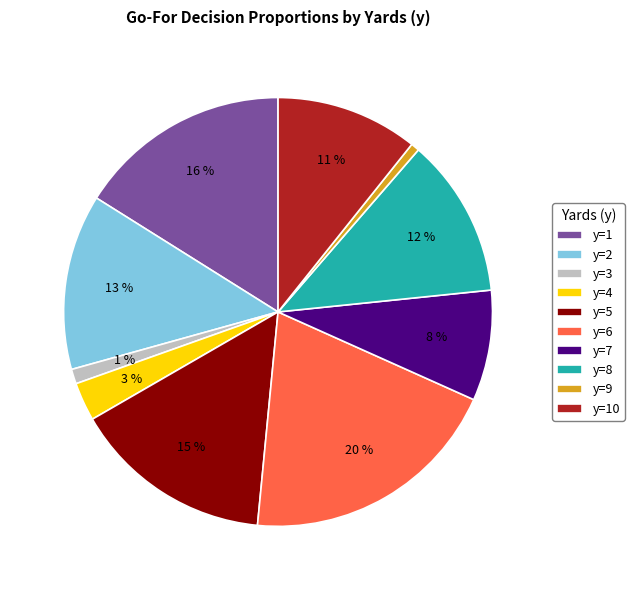

Do y=10 and y=6 together represent more than half of the pie?

No